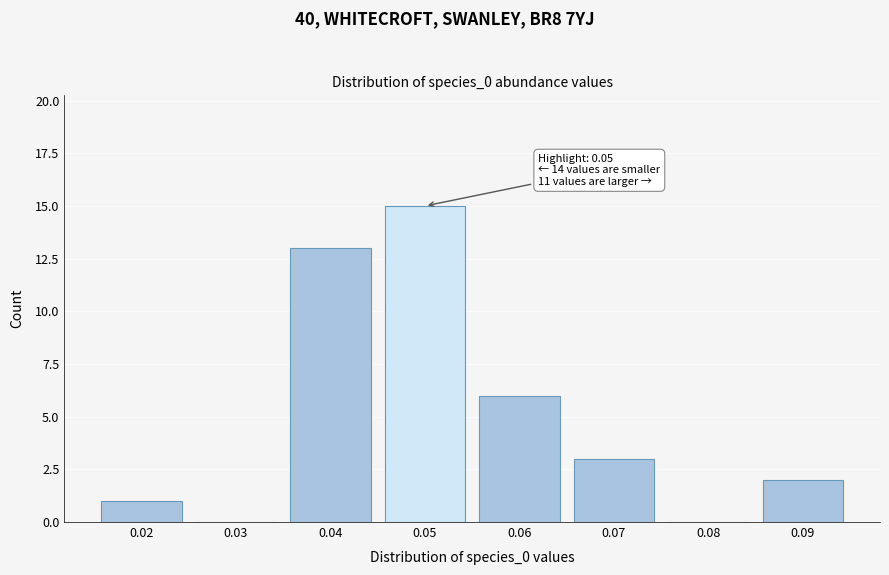

Reading left to right, list all the values displayed in this chart.

0.02=1	0.03=0	0.04=13	0.05=15	0.06=6	0.07=3	0.08=0	0.09=2